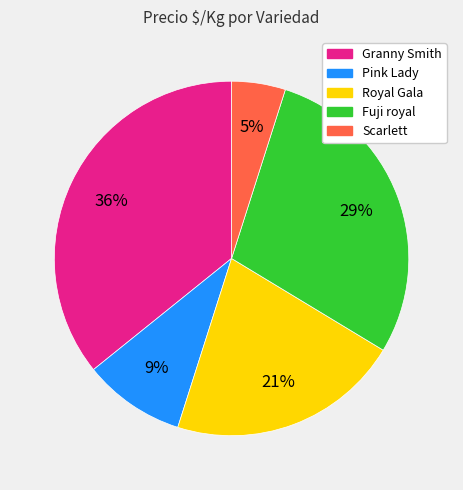

To the nearest percent, what is the difference between the largest and smallest slice percentages?

31%